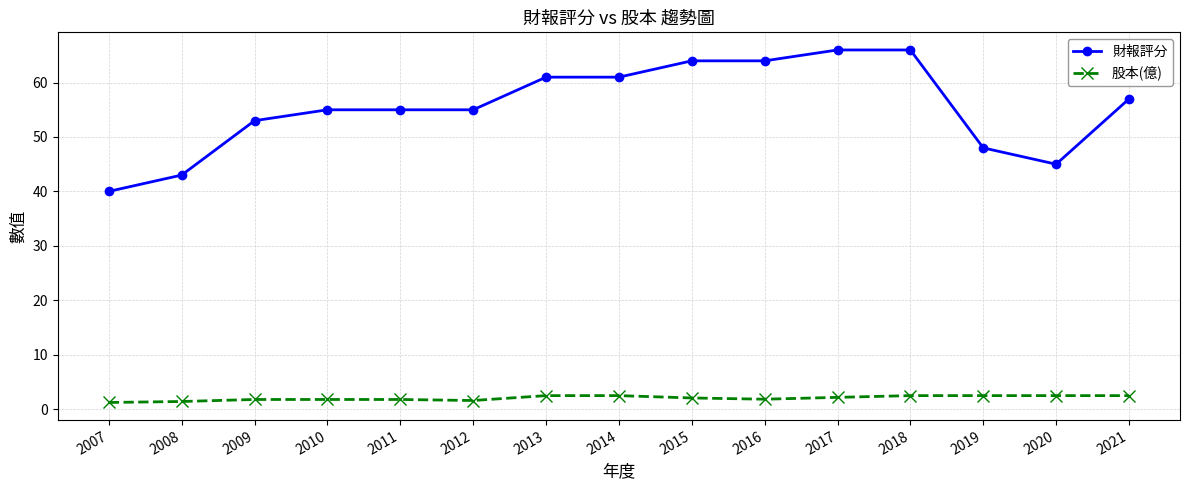

What is the sum of the 財報評分 values at 2010 and 2021?

112.0